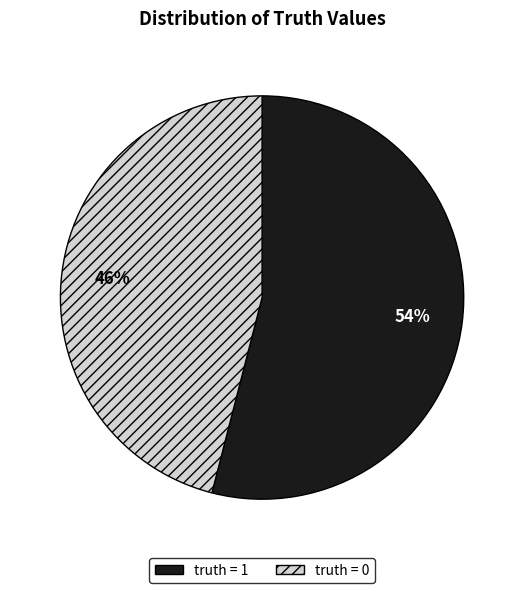

Is it true that truth = 1 is 40% of the pie?

False